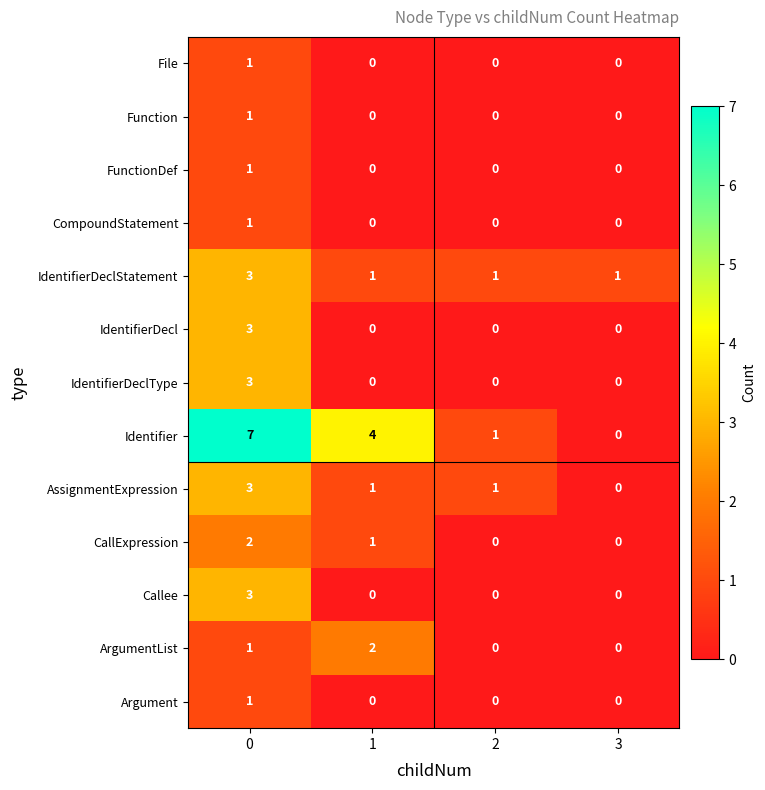

Which series has the largest total across all categories?

Identifier